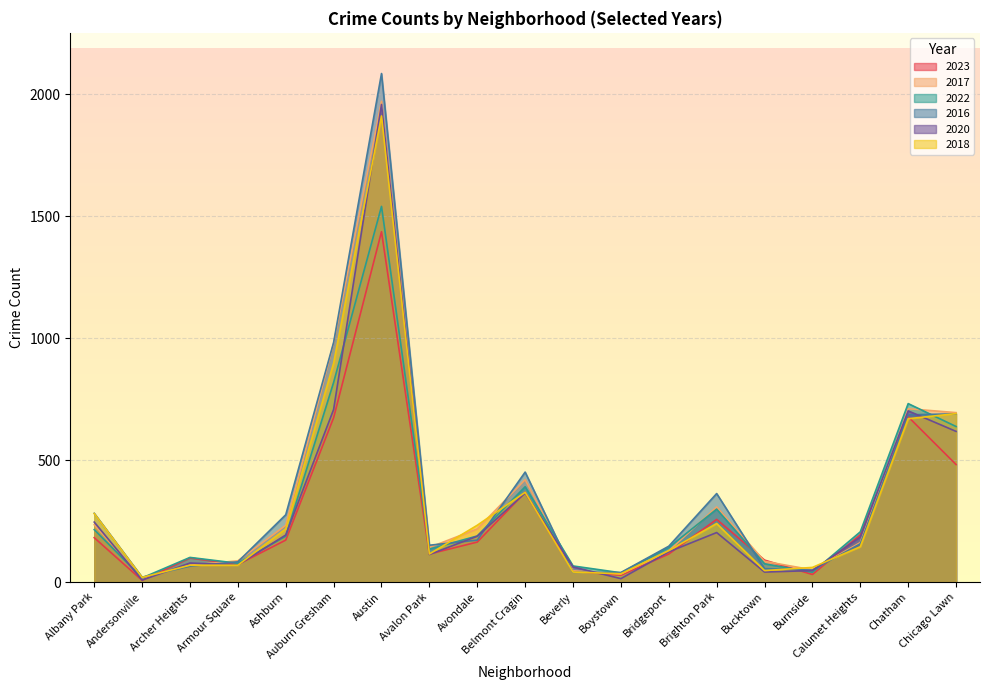

At which category is the sum across all series the highest?

Austin